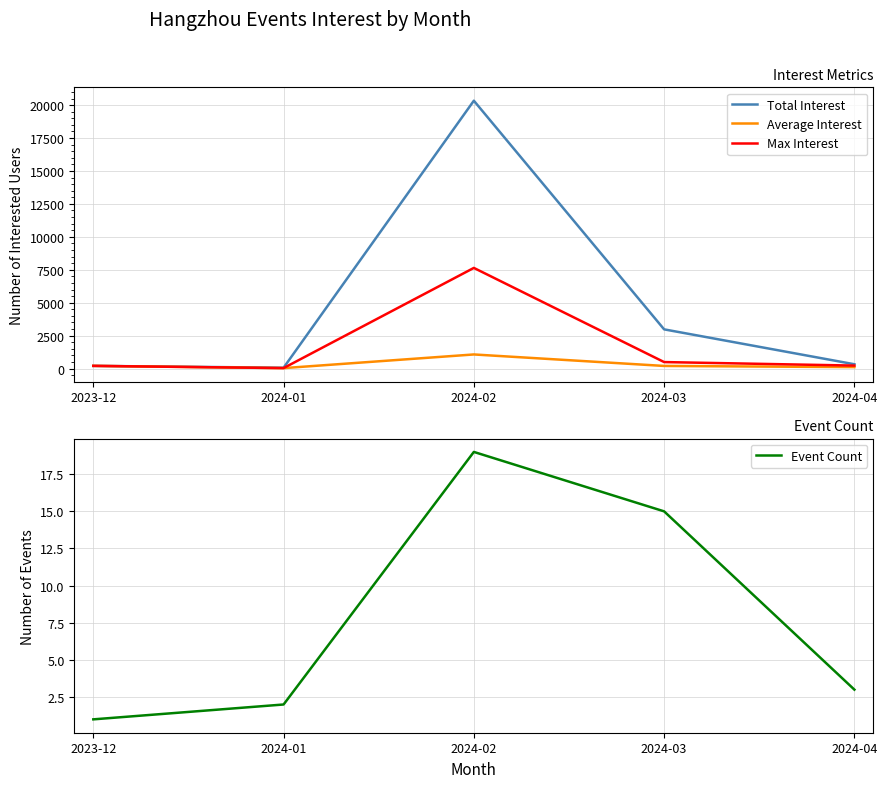

What is the minimum value shown in the chart?

1